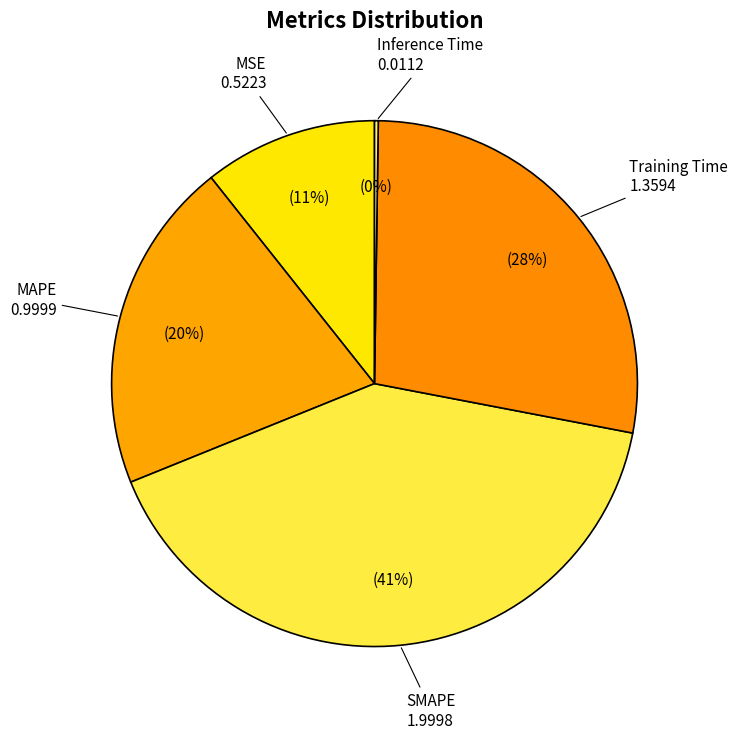

Is there a majority slice in this chart?

No